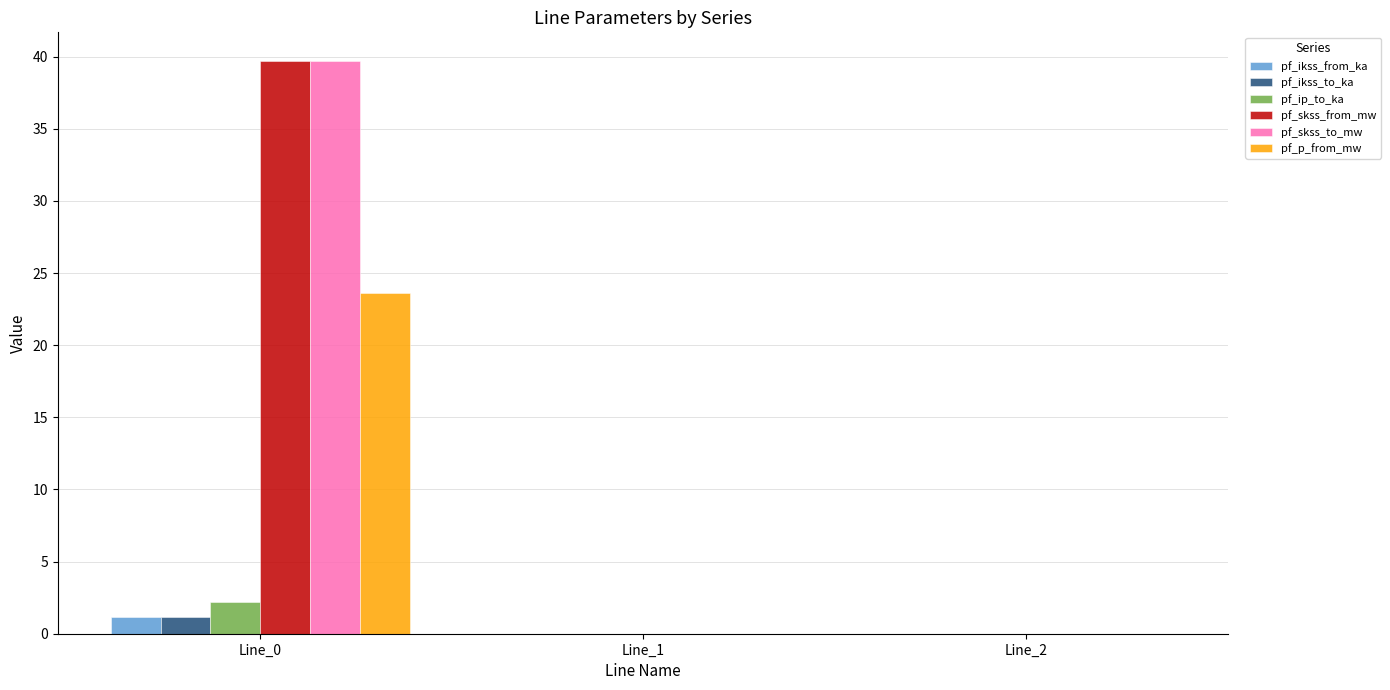

True or false: pf_skss_to_mw has a value of 0.0 at Line_1.

True